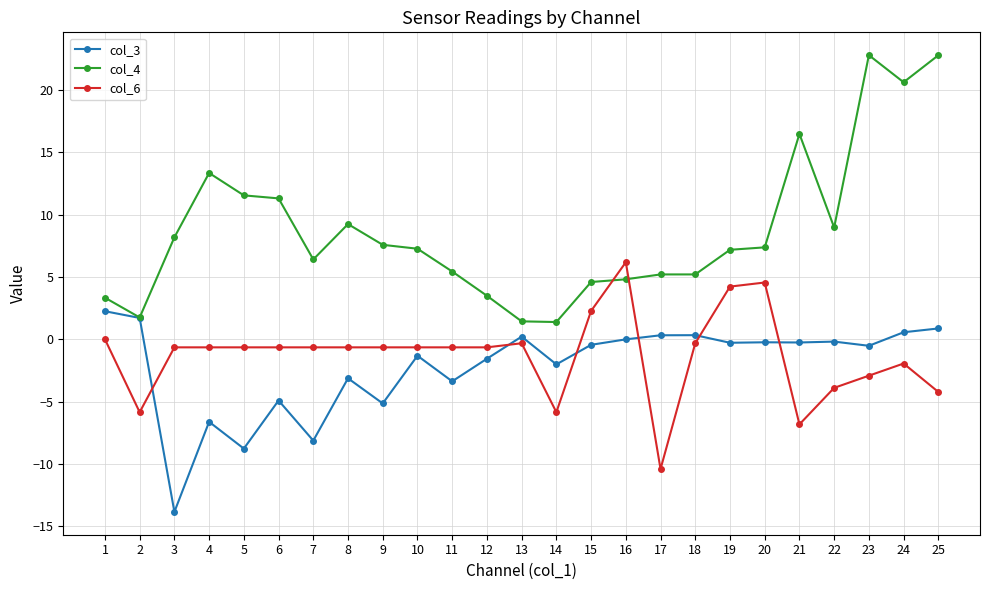

The value of col_3 at 5 is -8.8. True or false?

True